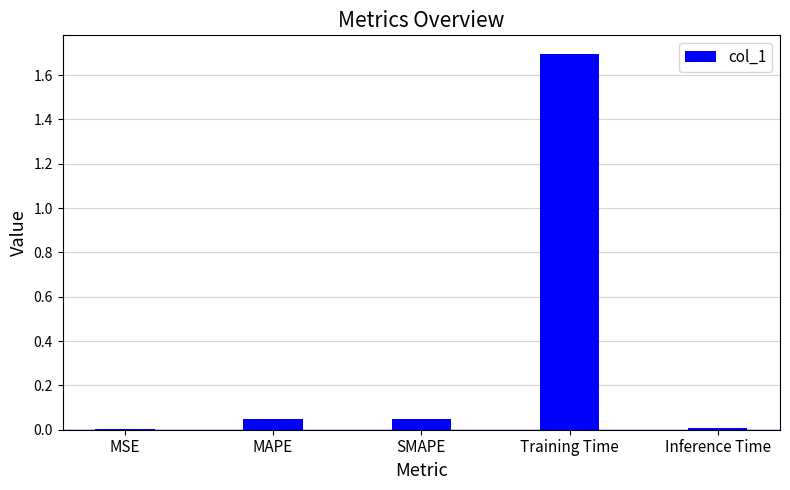

What is the greatest value displayed?

1.7